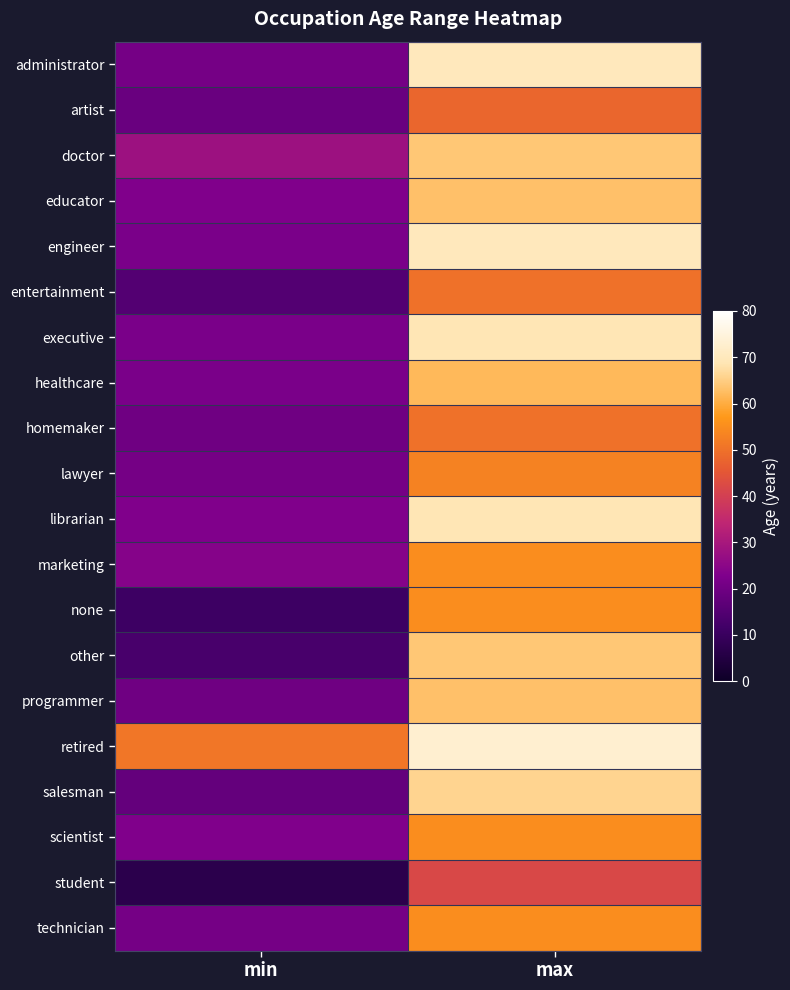

Rank the series by their maximum value, from lowest to highest.

student, artist, entertainment, homemaker, lawyer, marketing, none, scientist, technician, healthcare, educator, programmer, doctor, other, salesman, executive, librarian, administrator, engineer, retired